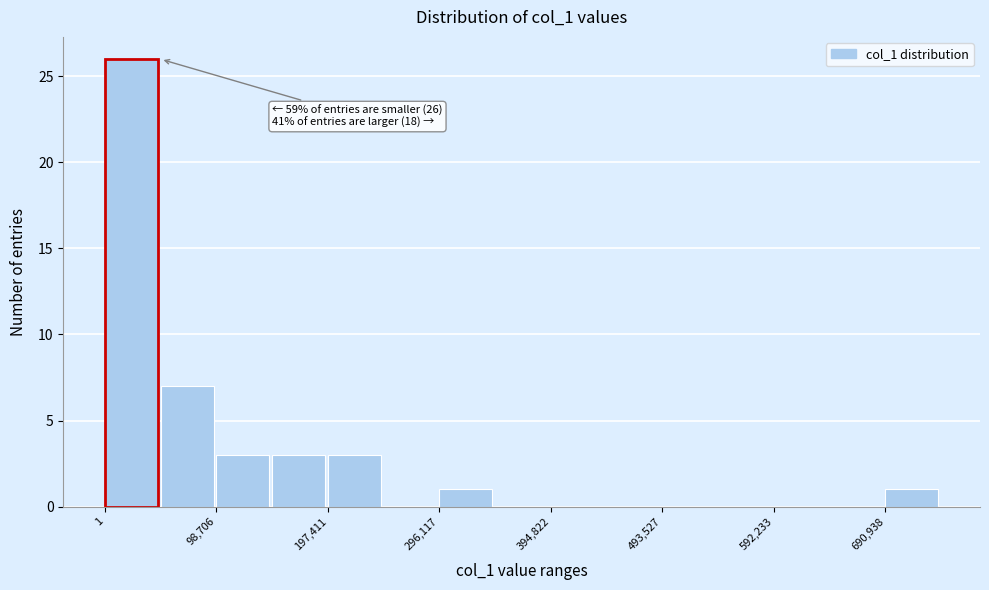

Which range on the x-axis has the tallest bar?

0 to 50000